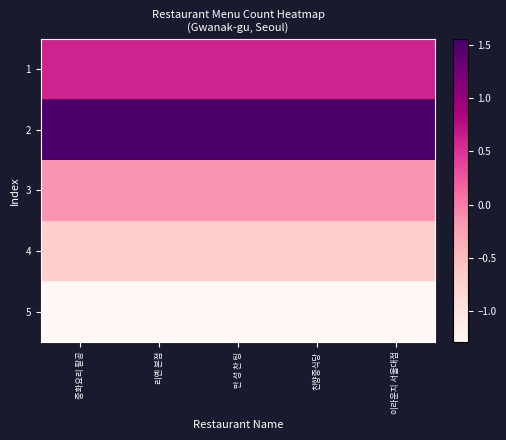

Reading right to left, transcribe all the data shown in this chart.

1: 이라운지 서울대점=0.6	친향중식당=0.6	만 성 찬 팅=0.6	리옌 본점=0.6	중화요리 팔공=0.6
2: 이라운지 서울대점=1.6	친향중식당=1.6	만 성 찬 팅=1.6	리옌 본점=1.6	중화요리 팔공=1.6
3: 이라운지 서울대점=-0.2	친향중식당=-0.2	만 성 찬 팅=-0.2	리옌 본점=-0.2	중화요리 팔공=-0.2
4: 이라운지 서울대점=-0.7	친향중식당=-0.7	만 성 찬 팅=-0.7	리옌 본점=-0.7	중화요리 팔공=-0.7
5: 이라운지 서울대점=-1.3	친향중식당=-1.3	만 성 찬 팅=-1.3	리옌 본점=-1.3	중화요리 팔공=-1.3